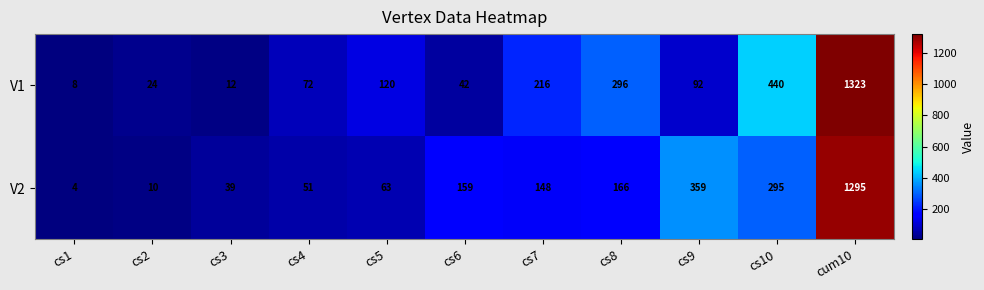

Rank the series by their maximum value, from highest to lowest.

V1, V2